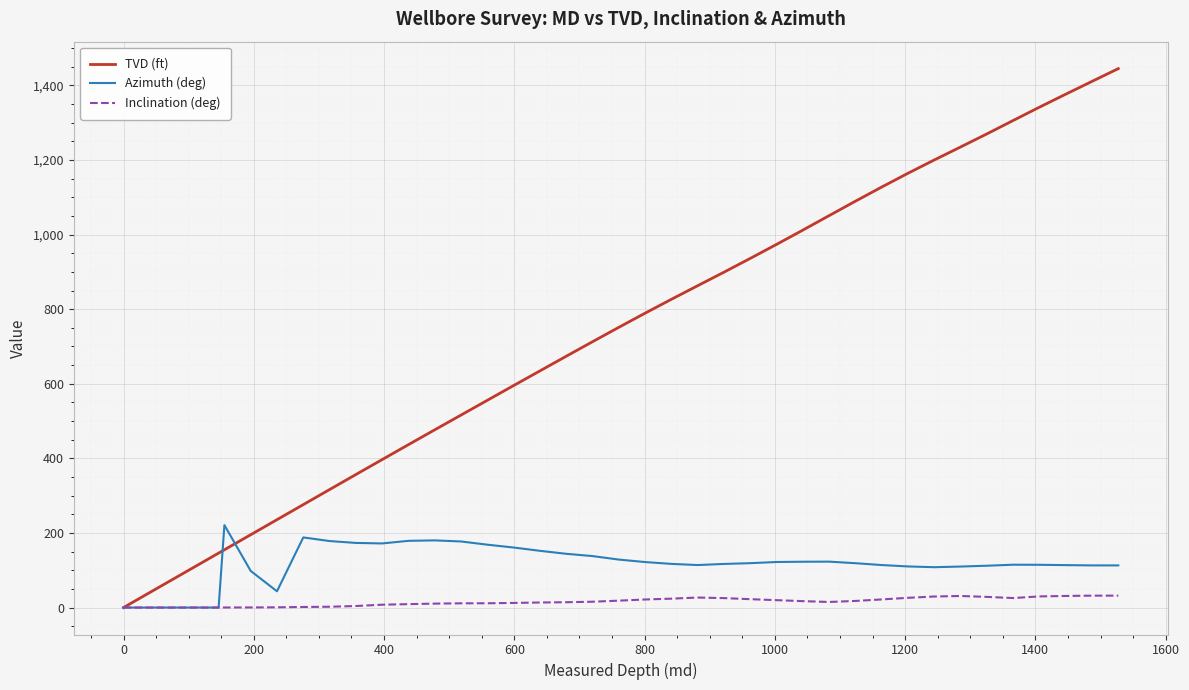

Which series has the largest total across all categories?

TVD (ft)